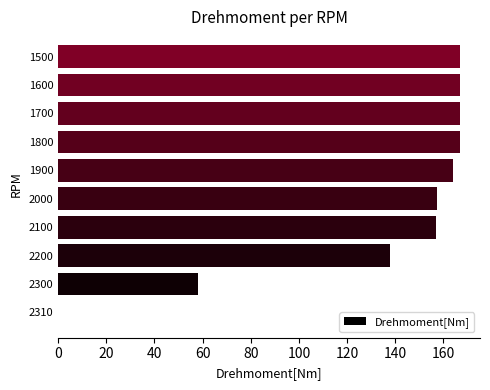

Is it true that the value at 2000 is 57.5?

False